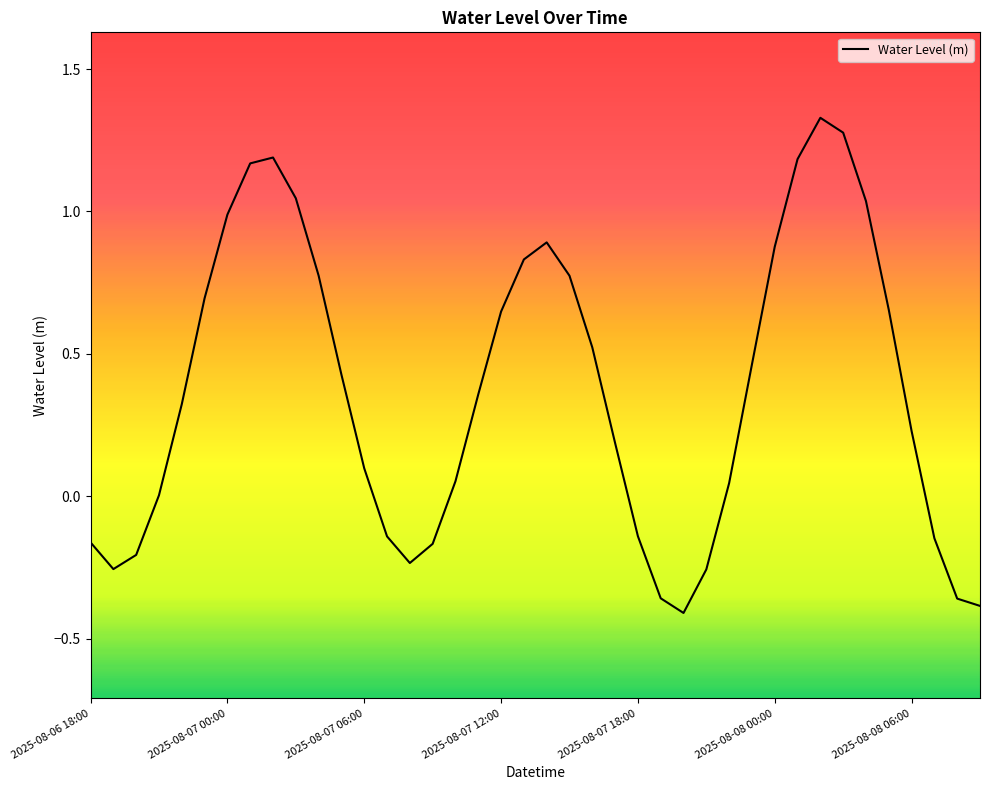

What is the difference between the maximum and minimum values?

1.7